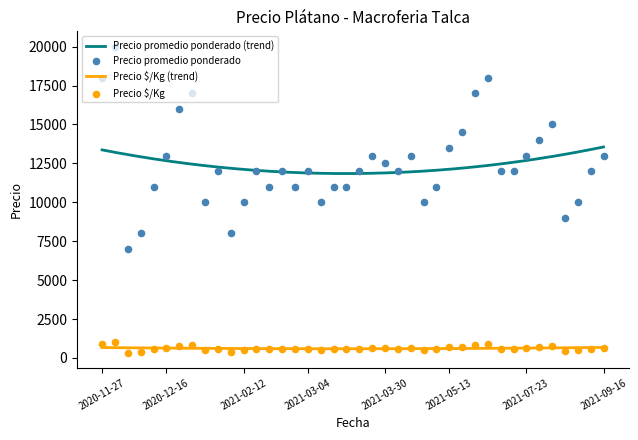

Which series has the largest total across all categories?

Precio promedio ponderado